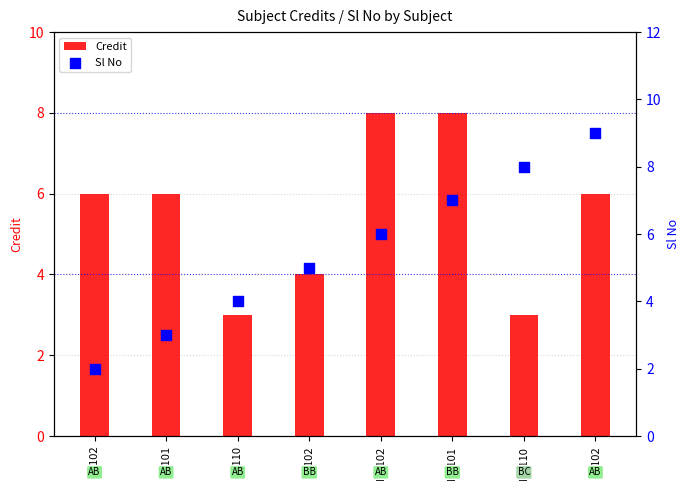

Which series reaches the maximum Y coordinate?

Sl No